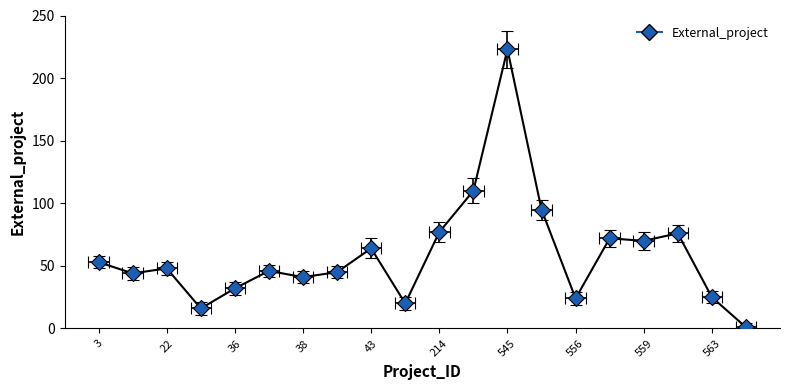

How many points are lower than both their immediate neighbors (excluding endpoints)?

6